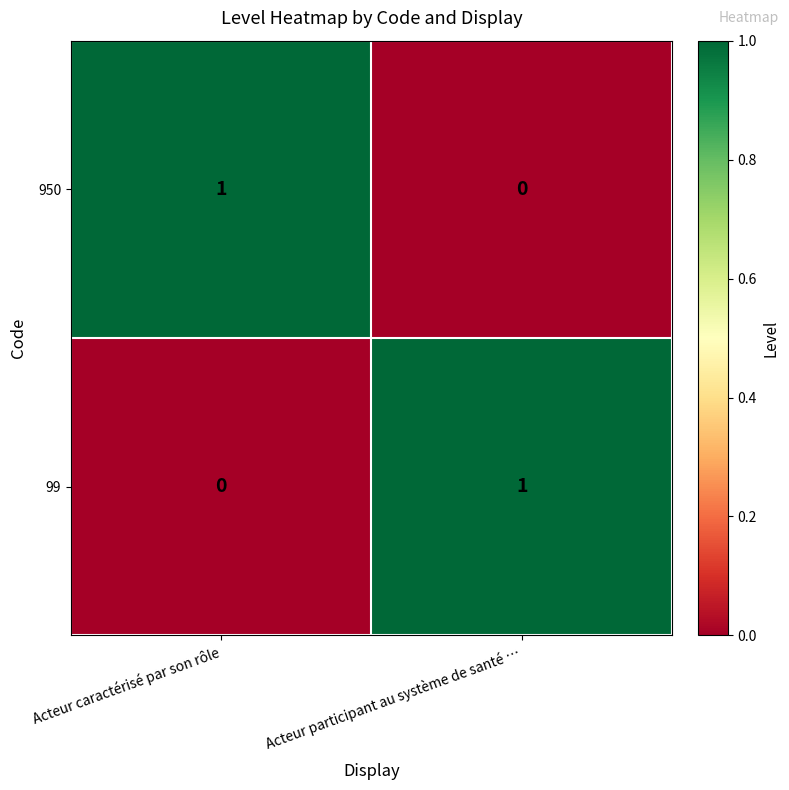

At which label is 99 closest to 0?

Acteur caractérisé par son rôle